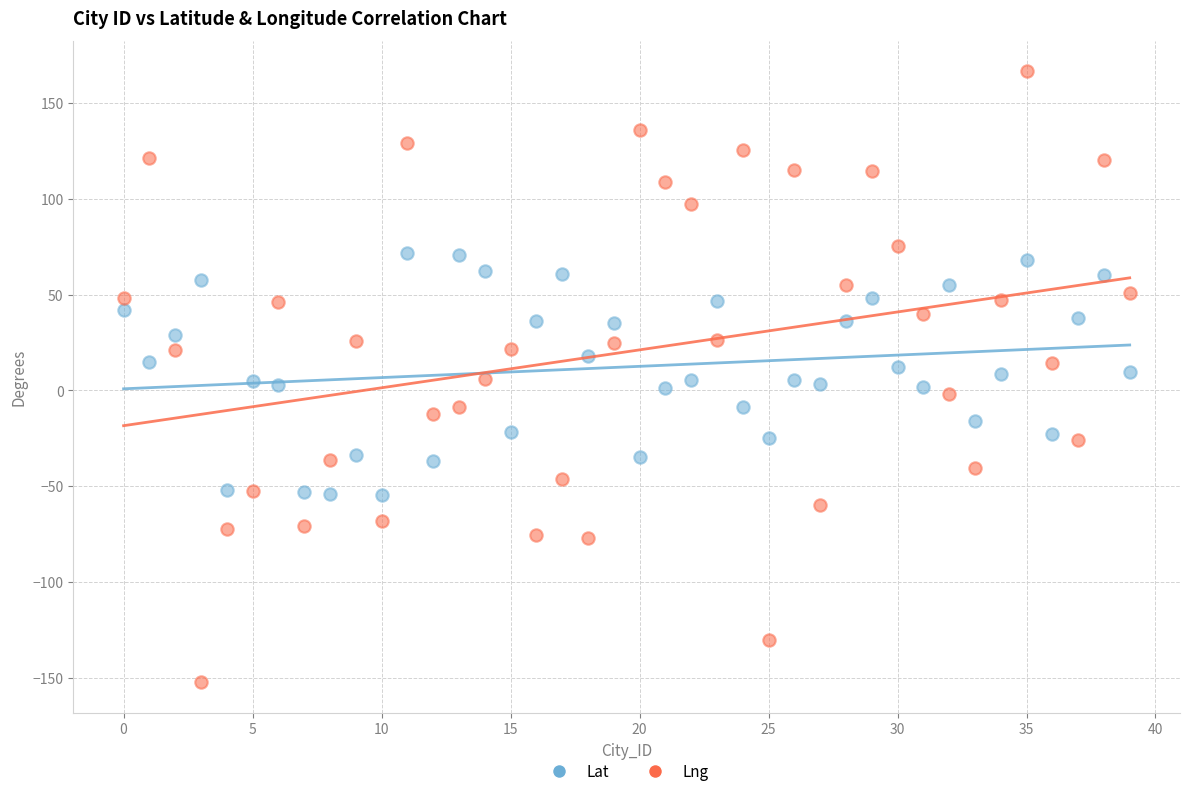

Which series reaches the minimum Y coordinate?

Lng